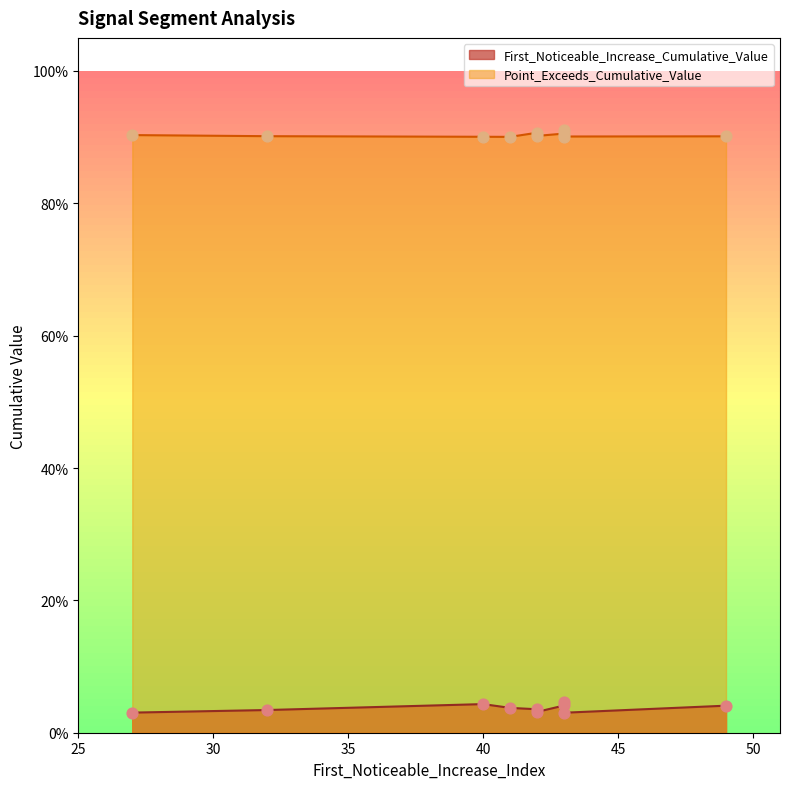

Which series has the largest Y range (max minus min)?

First_Noticeable_Increase_Cumulative_Value